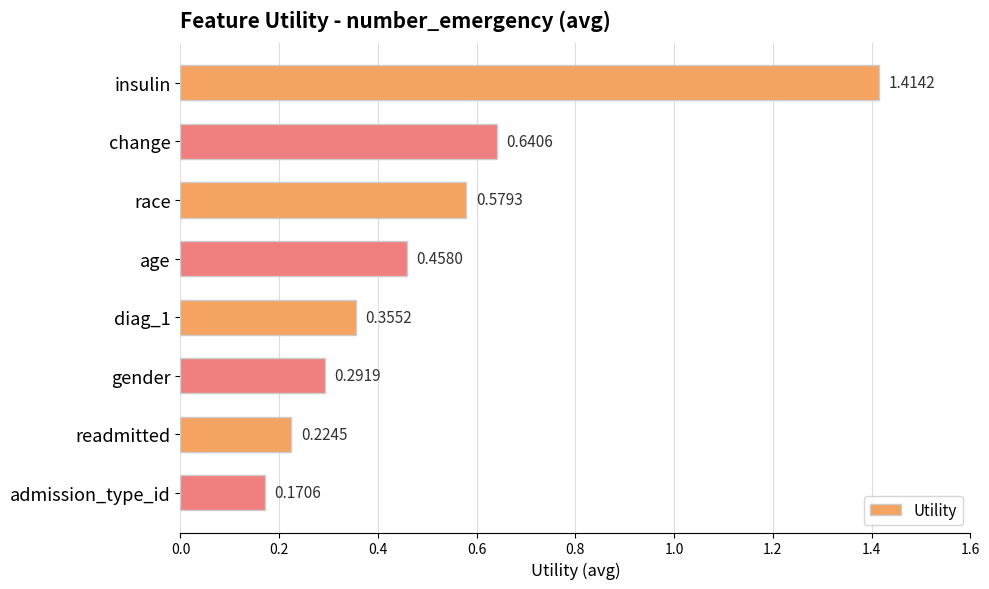

What is the label of the 7th bar from the top?

readmitted